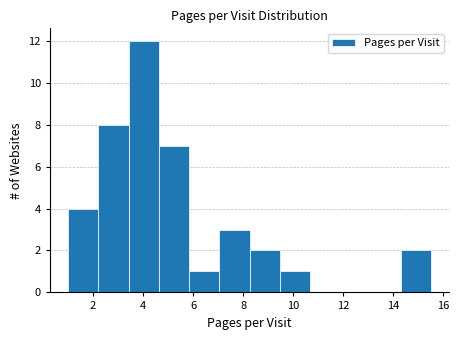

Reading left to right, list every bar in this chart as the range it spans on the x-axis followed by its height. Neither the bar edges nor the heights are printed on the chart, so give them approximately, as read against the axes.

1.0 to 2.2: 4
2.2 to 3.4: 8
3.4 to 4.6: 12
4.6 to 5.8: 7
5.8 to 7.0: 1
7.0 to 8.2: 3
8.2 to 9.4: 2
9.4 to 10.6: 1
10.6 to 11.8: 0
11.8 to 13.0: 0
13.0 to 14.4: 0
14.4 to 15.6: 2